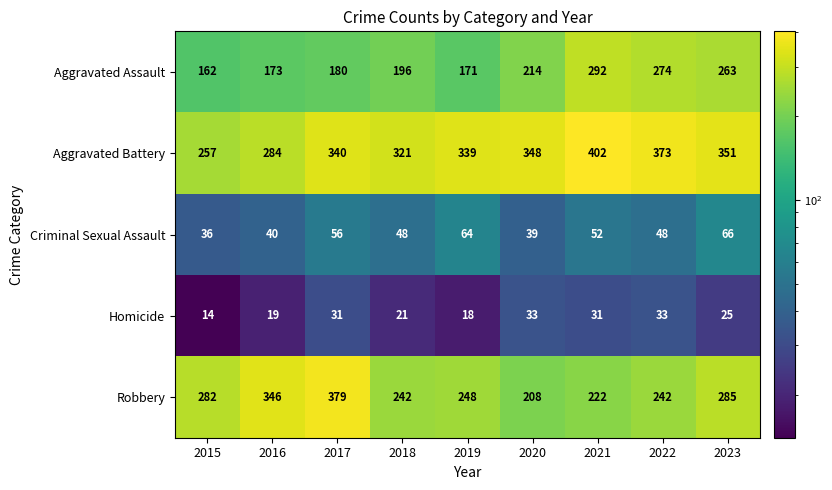

What is the minimum value shown in the chart?

14